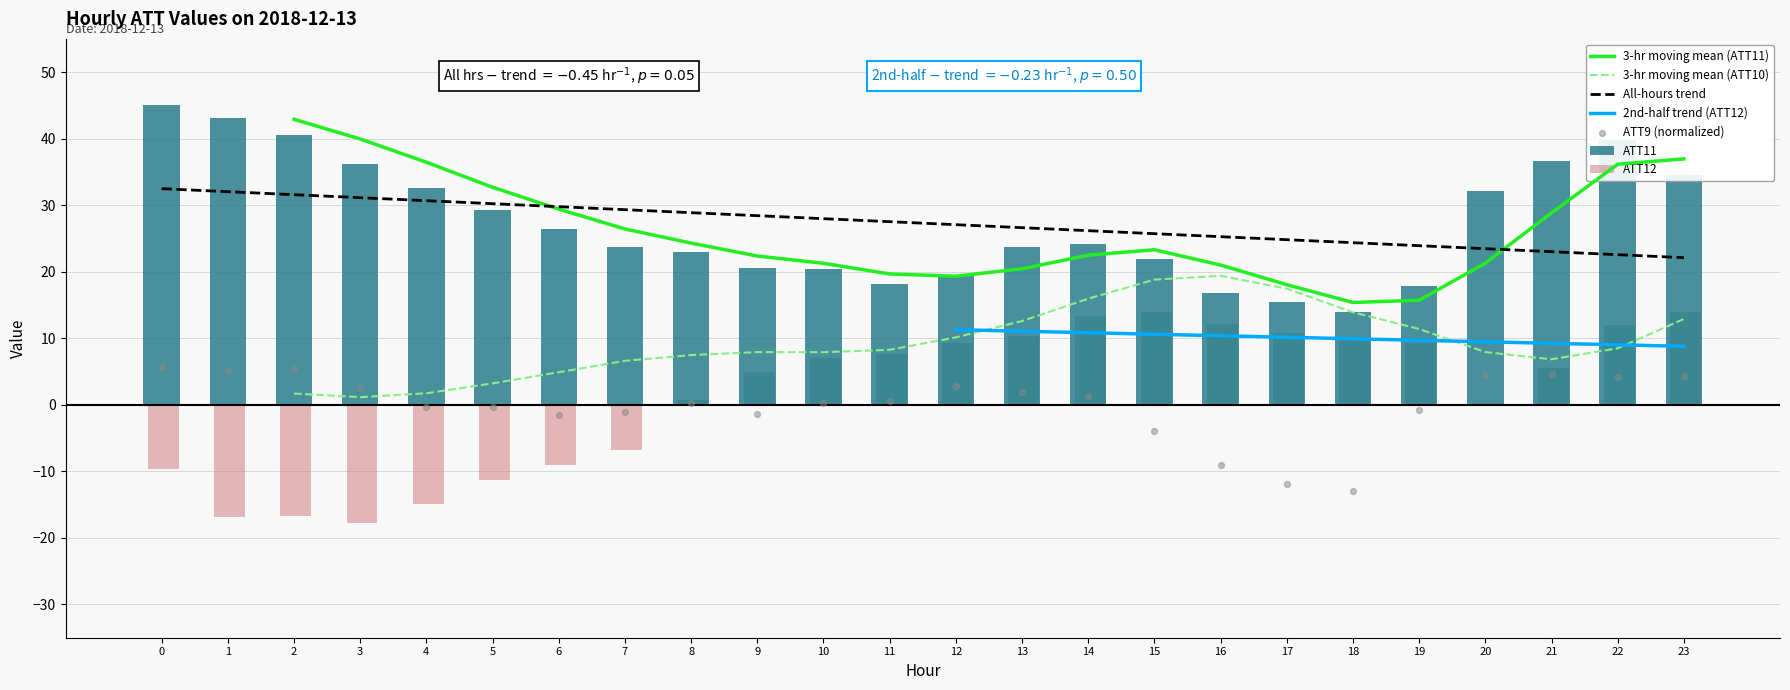

What is the total value across all series at 11?

26.3